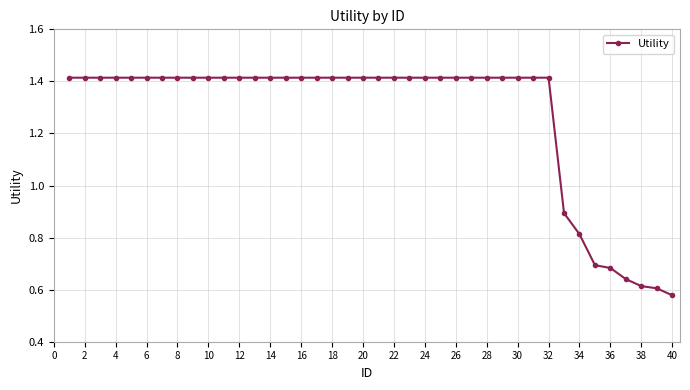

What is the sum of all values?

50.8